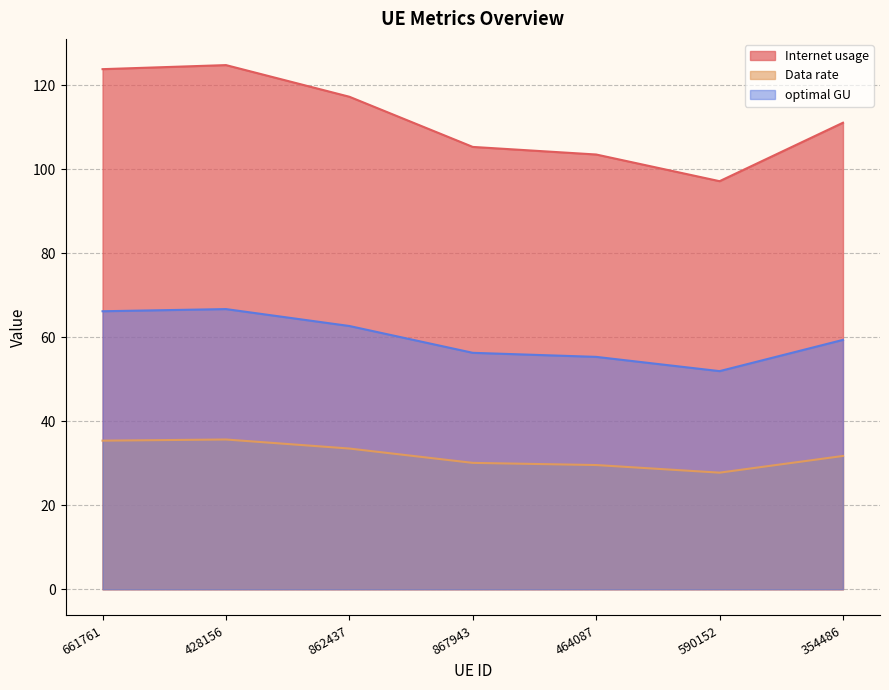

In Internet usage, how many points are higher than both neighbors (excluding endpoints)?

1